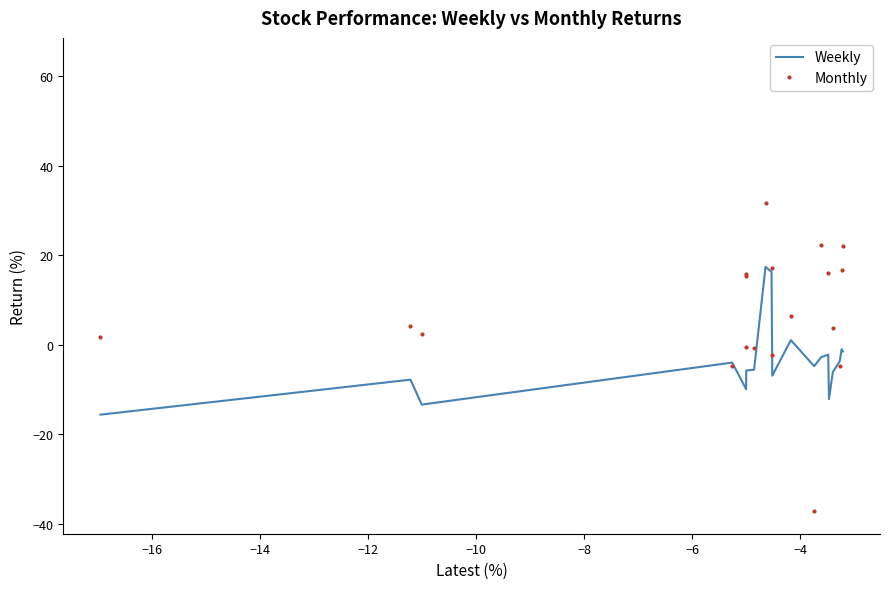

Reading left to right, what are all the values shown in this chart?

Weekly: -15.7	-7.8	-13.4	-4.0	-10.0	-6.7	-5.8	-5.6	17.4	16.2	-6.9	1.0	-4.8	-2.8	-2.2	-12.2	-6.1	-3.7	-1.0	-1.5
Monthly: 1.7	4.2	2.5	-4.8	15.4	-0.5	15.7	-0.8	31.7	17.0	-2.4	6.5	-37.2	22.2	16.0	63.5	3.7	-4.9	16.8	22.0